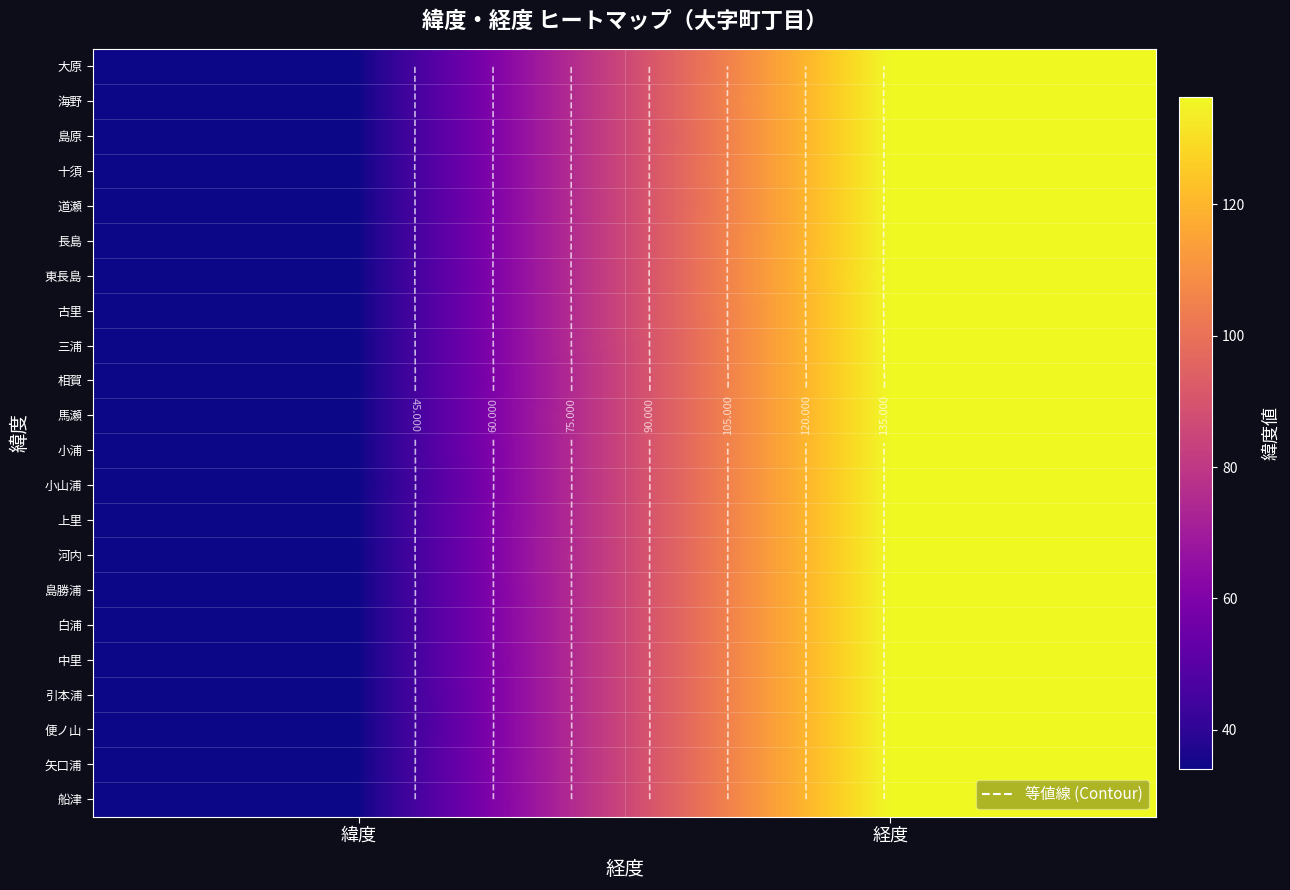

Rank the series by their maximum value, from lowest to highest.

相賀, 便ノ山, 船津, 小山浦, 中里, 河内, 上里, 小浦, 馬瀬, 引本浦, 矢口浦, 島原, 十須, 三浦, 大原, 白浦, 道瀬, 島勝浦, 古里, 海野, 長島, 東長島